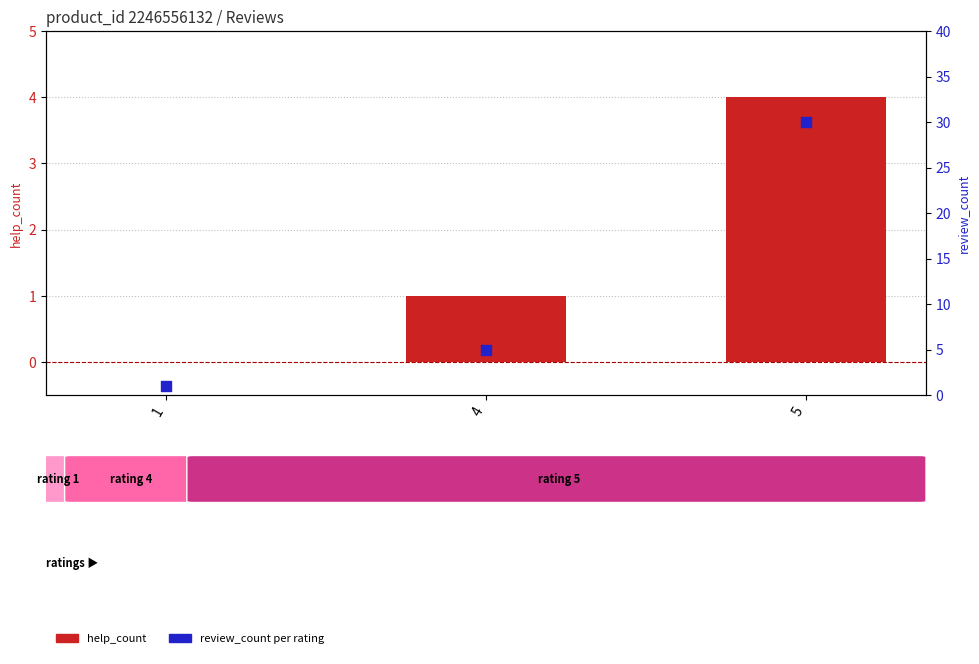

What is the total value across all series at 4?

6